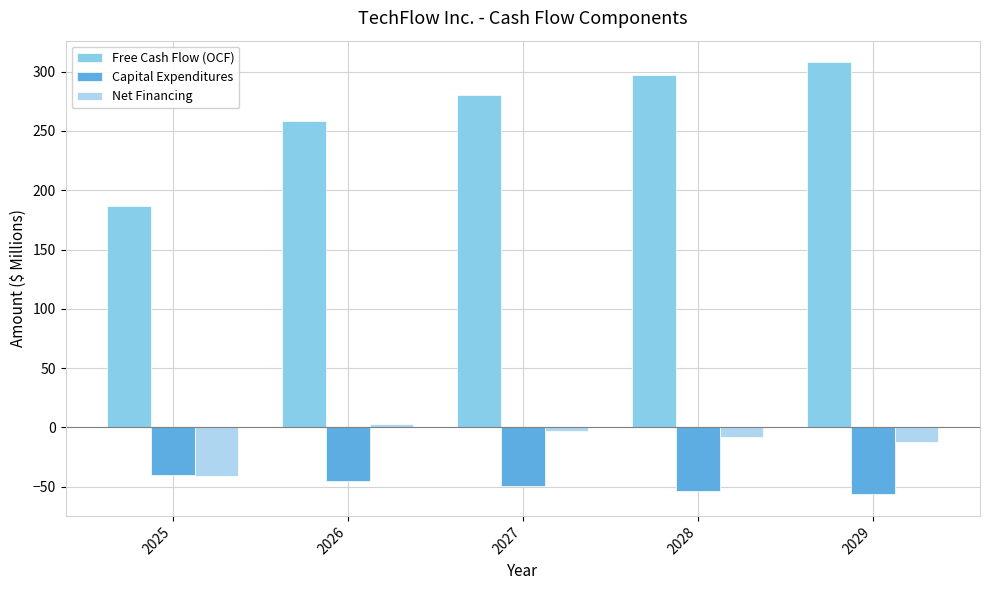

How many data points in Free Cash Flow (OCF) are above 279?

3